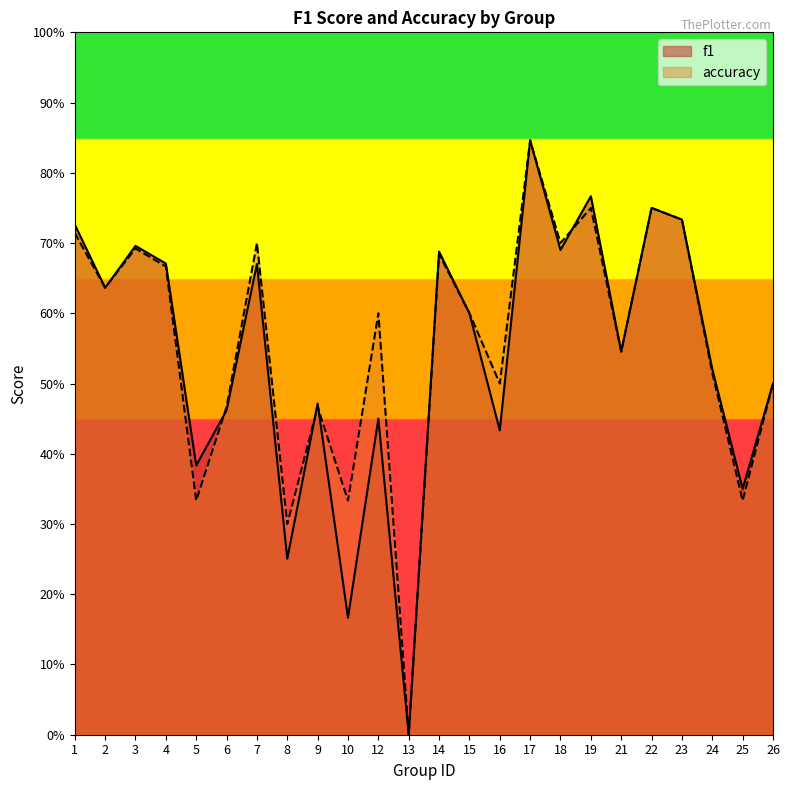

What are all the series names shown in the legend?

f1, accuracy